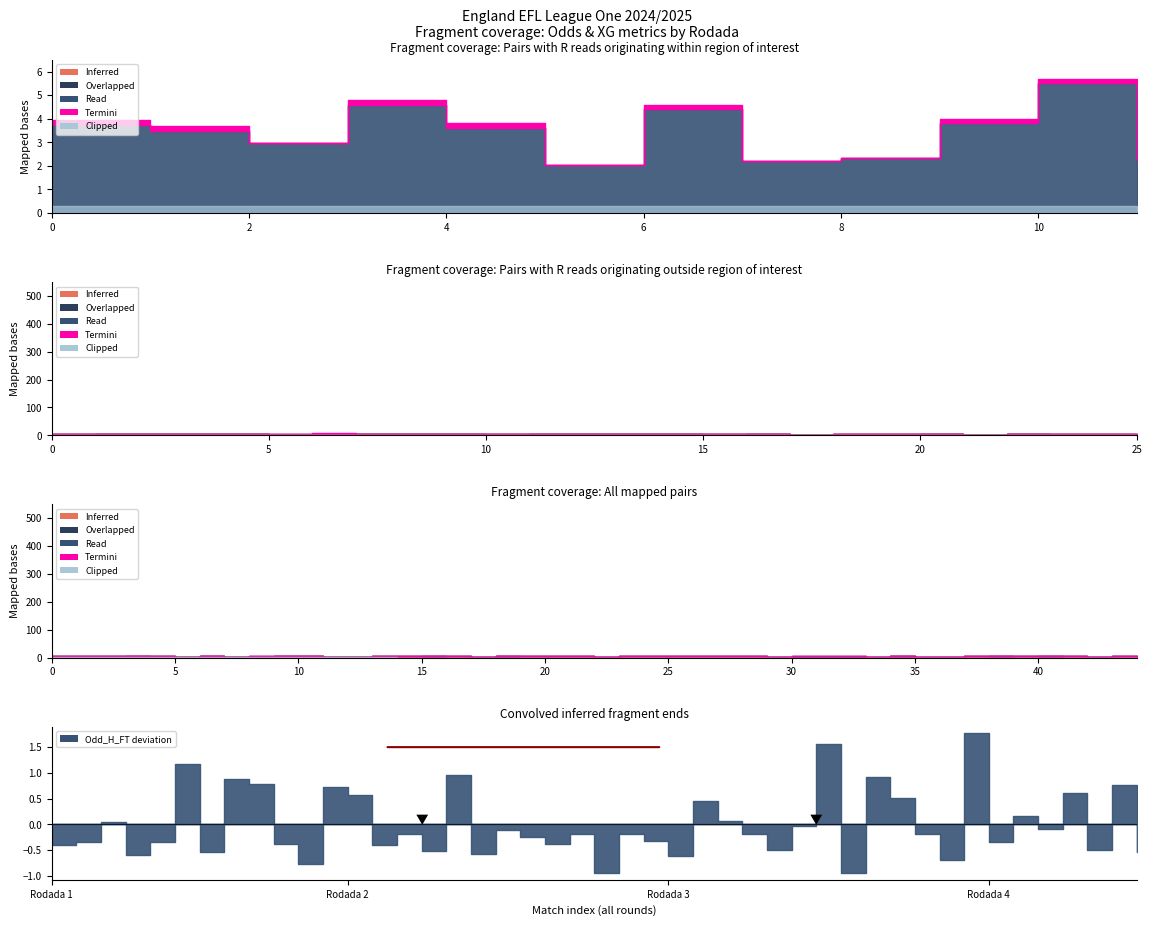

Read the Clipped value at Rodada 2.

2.8